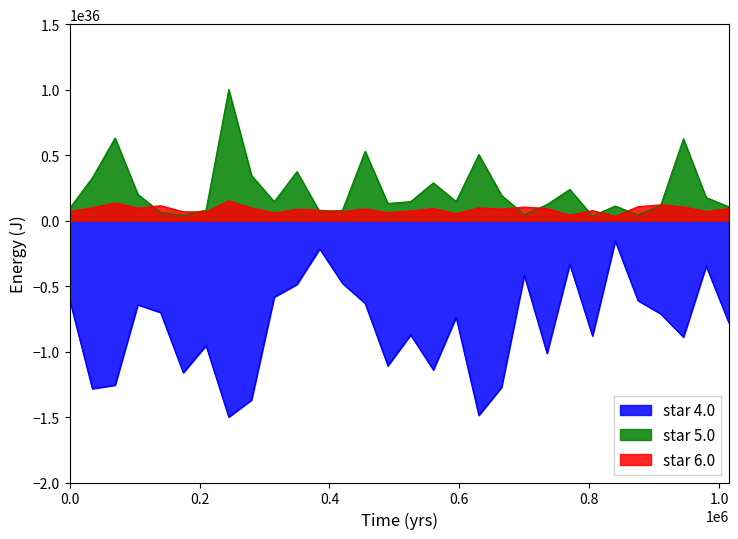

Which series has the widest spread of values?

star 4.0